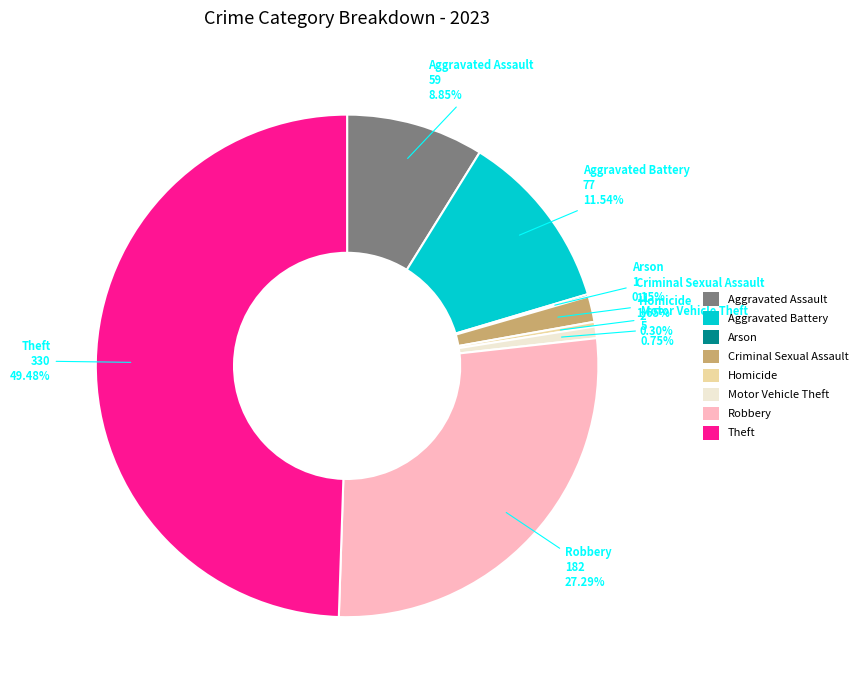

Is the sum of Robbery and Theft greater than half?

Yes